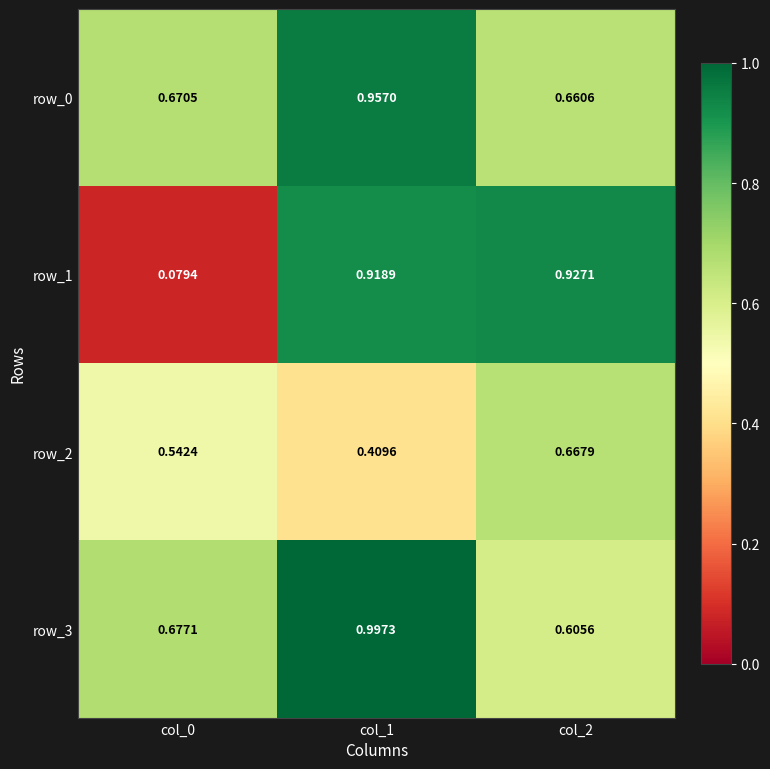

Reading left to right, transcribe all the data shown in this chart.

row_0: 0.7	1.0	0.7
row_1: 0.1	0.9	0.9
row_2: 0.5	0.4	0.7
row_3: 0.7	1.0	0.6